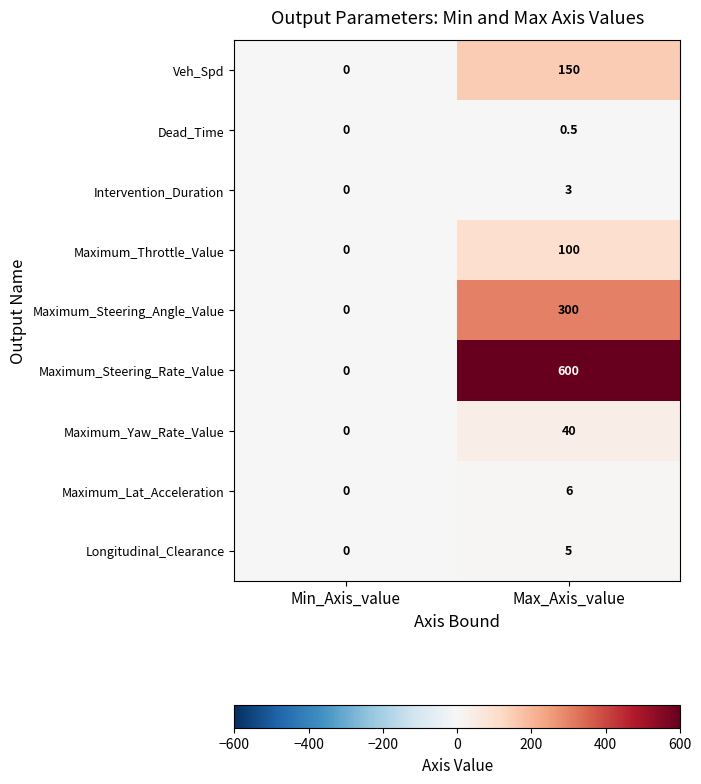

Reading left to right, list all the values displayed in this chart.

Veh_Spd: 0.0	150.0
Dead_Time: 0.0	0.5
Intervention_Duration: 0.0	3.0
Maximum_Throttle_Value: 0.0	100.0
Maximum_Steering_Angle_Value: 0.0	300.0
Maximum_Steering_Rate_Value: 0.0	600.0
Maximum_Yaw_Rate_Value: 0.0	40.0
Maximum_Lat_Acceleration: 0.0	6.0
Longitudinal_Clearance: 0.0	5.0